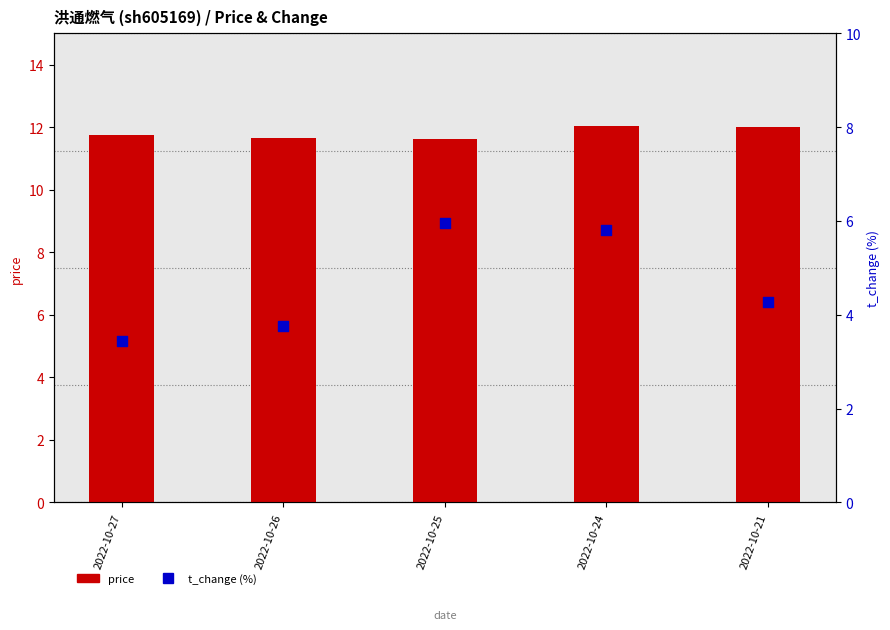

At how many categories does at least one series exceed 11?

5